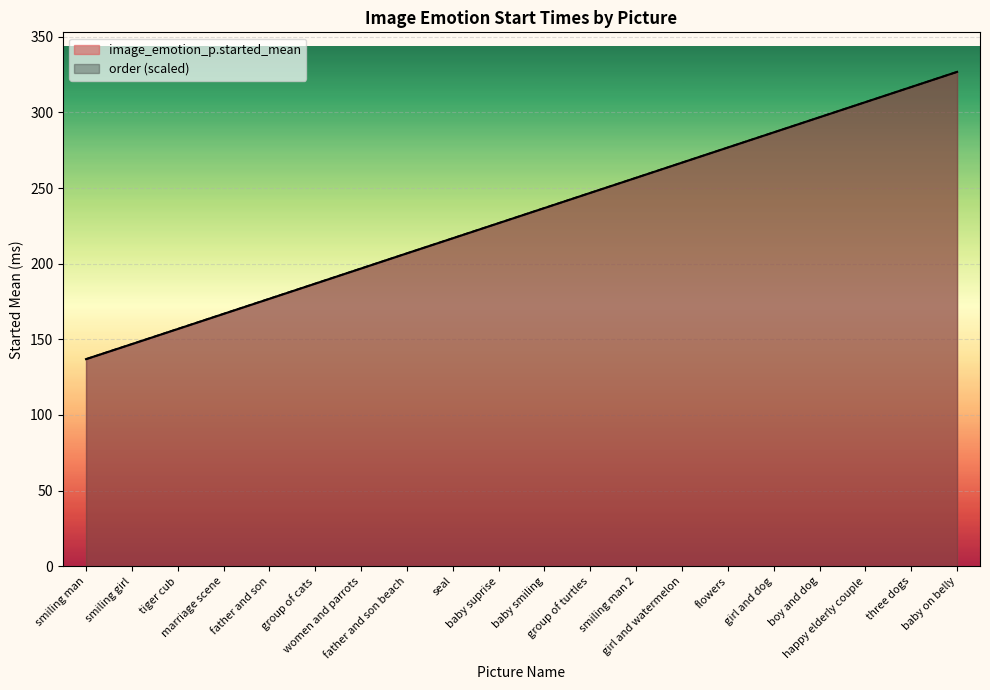

What is the difference between the image_emotion_p.started_mean values at flowers and baby on belly?

50.0